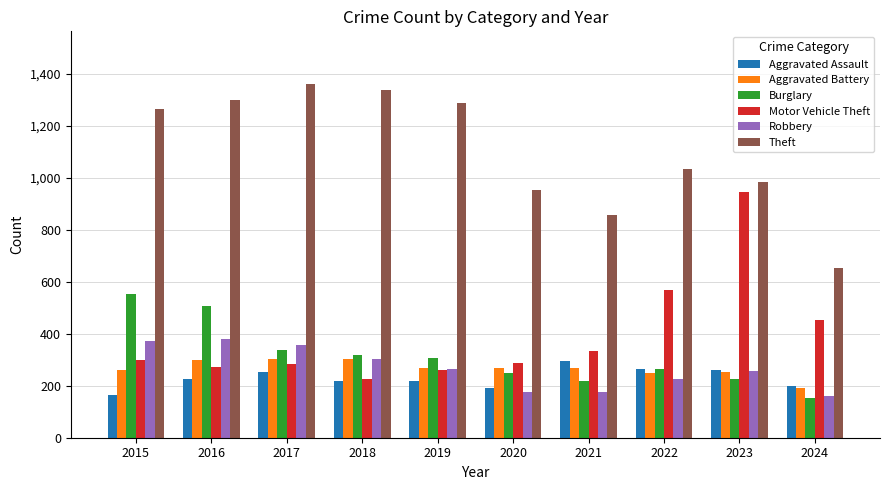

Where is Motor Vehicle Theft nearest to the value 585?

2022